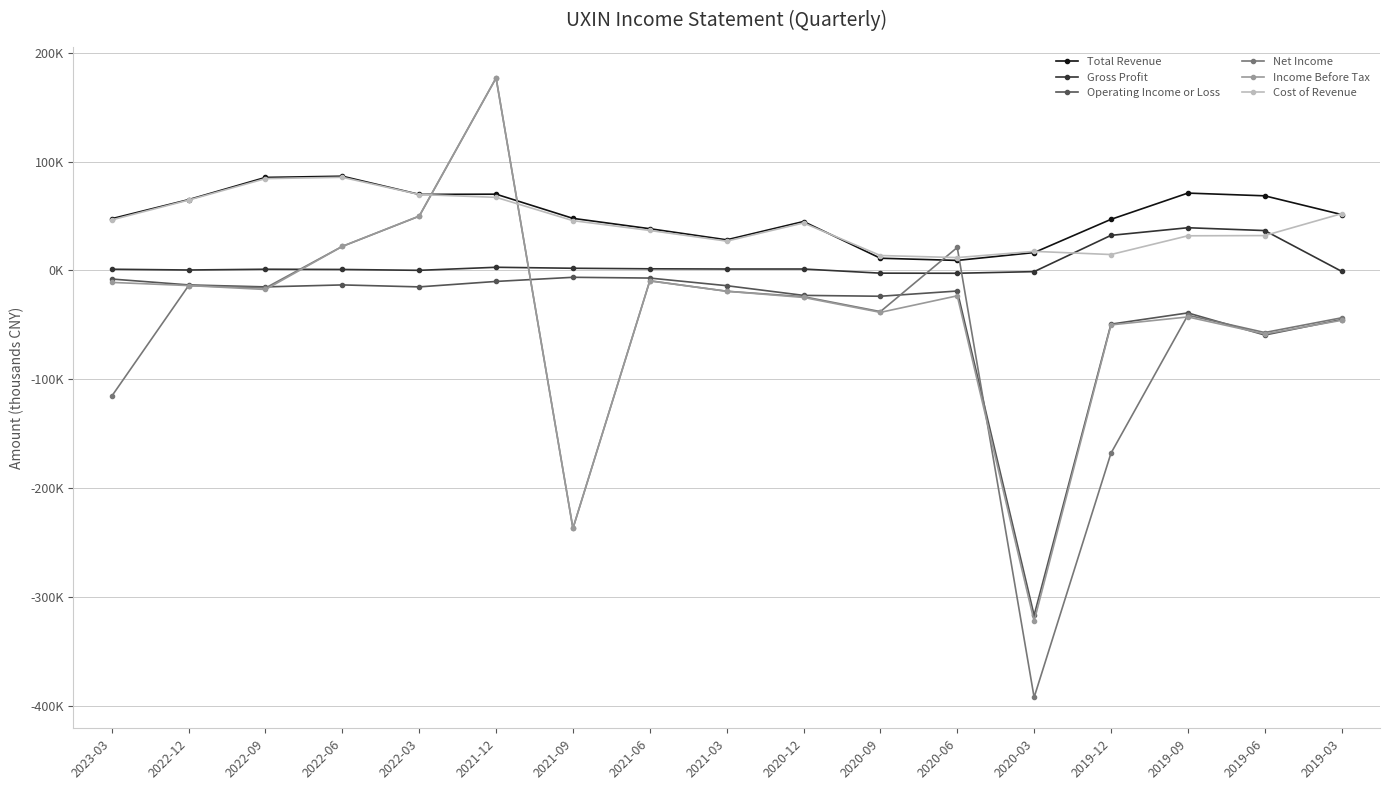

What are all the series names shown in the legend?

Total Revenue, Gross Profit, Operating Income or Loss, Net Income, Income Before Tax, Cost of Revenue